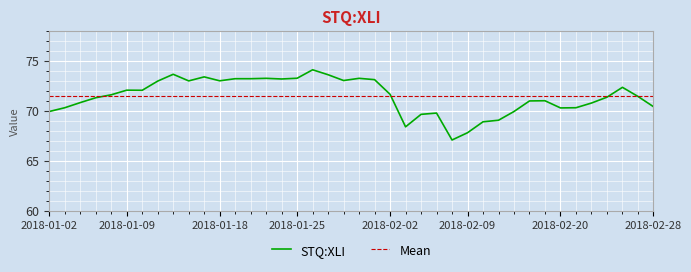

What is the difference between the maximum and second lowest values?

6.3